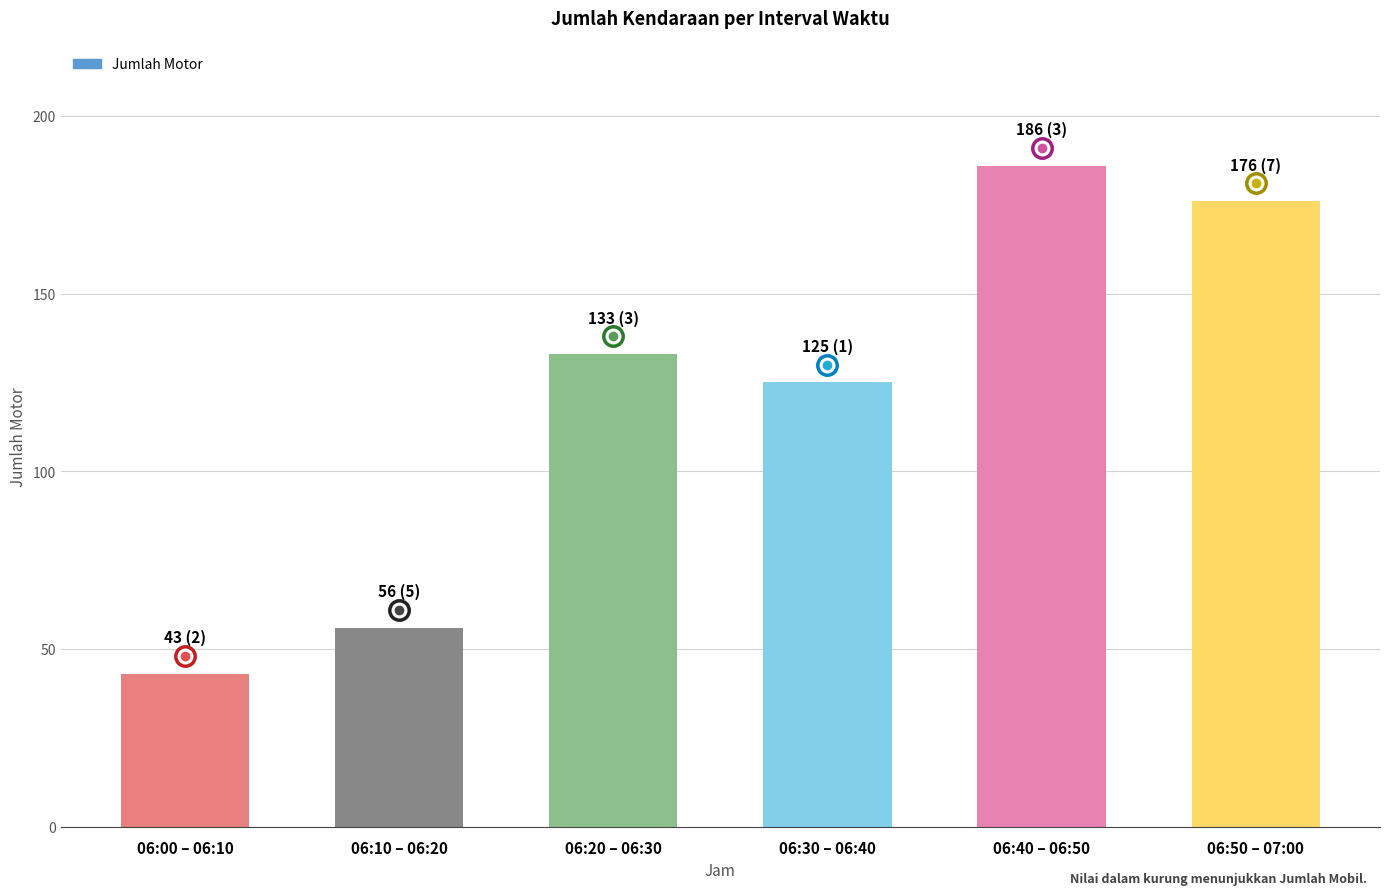

Reading left to right, what are all the values shown in this chart?

43	56	133	125	186	176